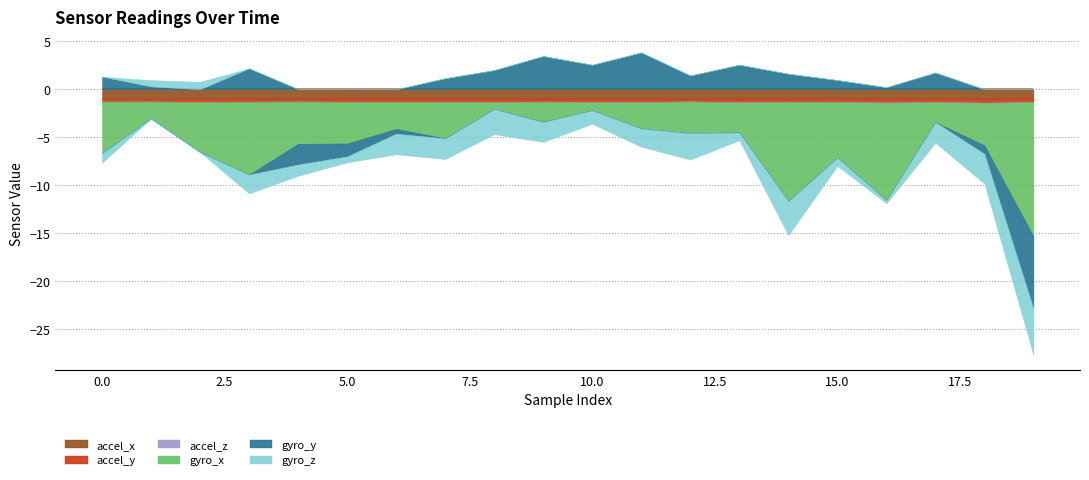

True or false: accel_x has a value of -1.0 at 11.

True